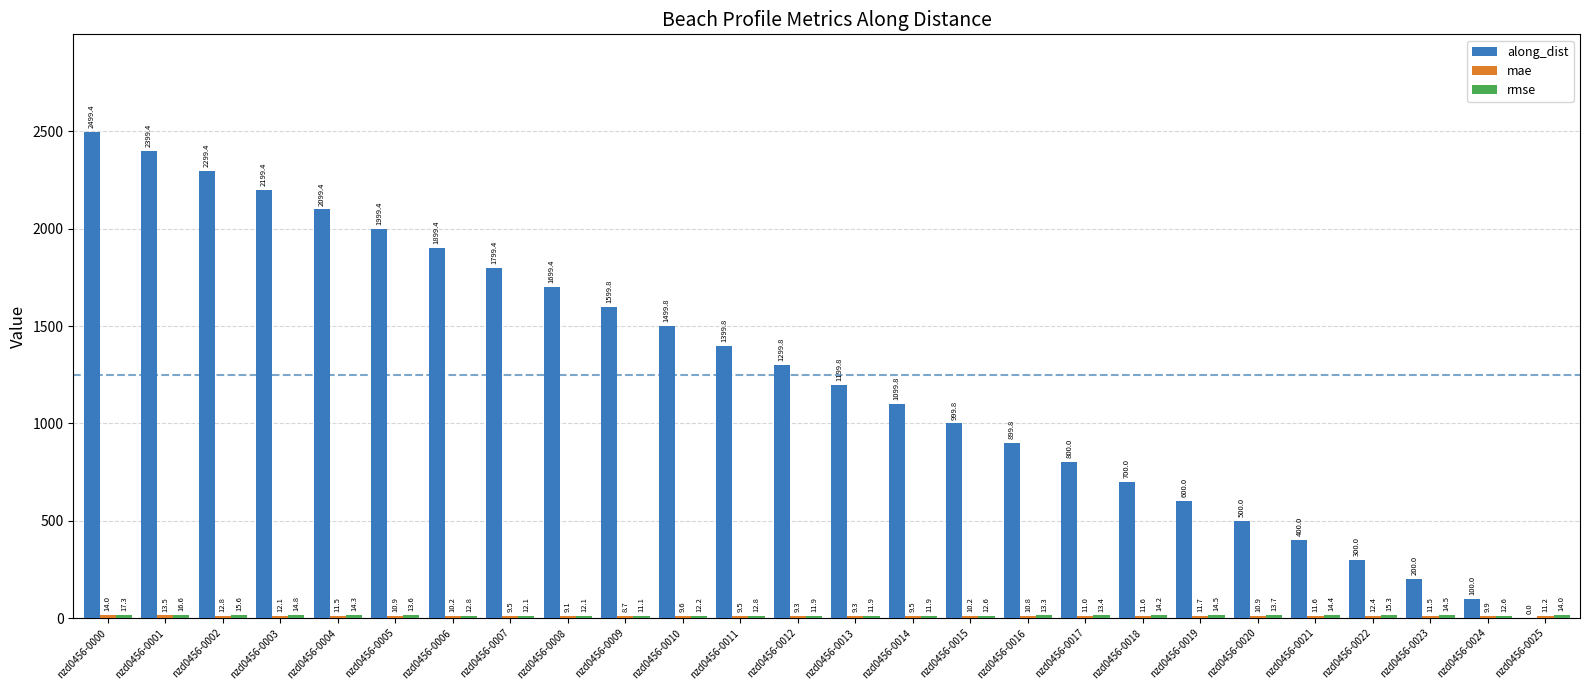

How many data points in along_dist are above 1299?

13